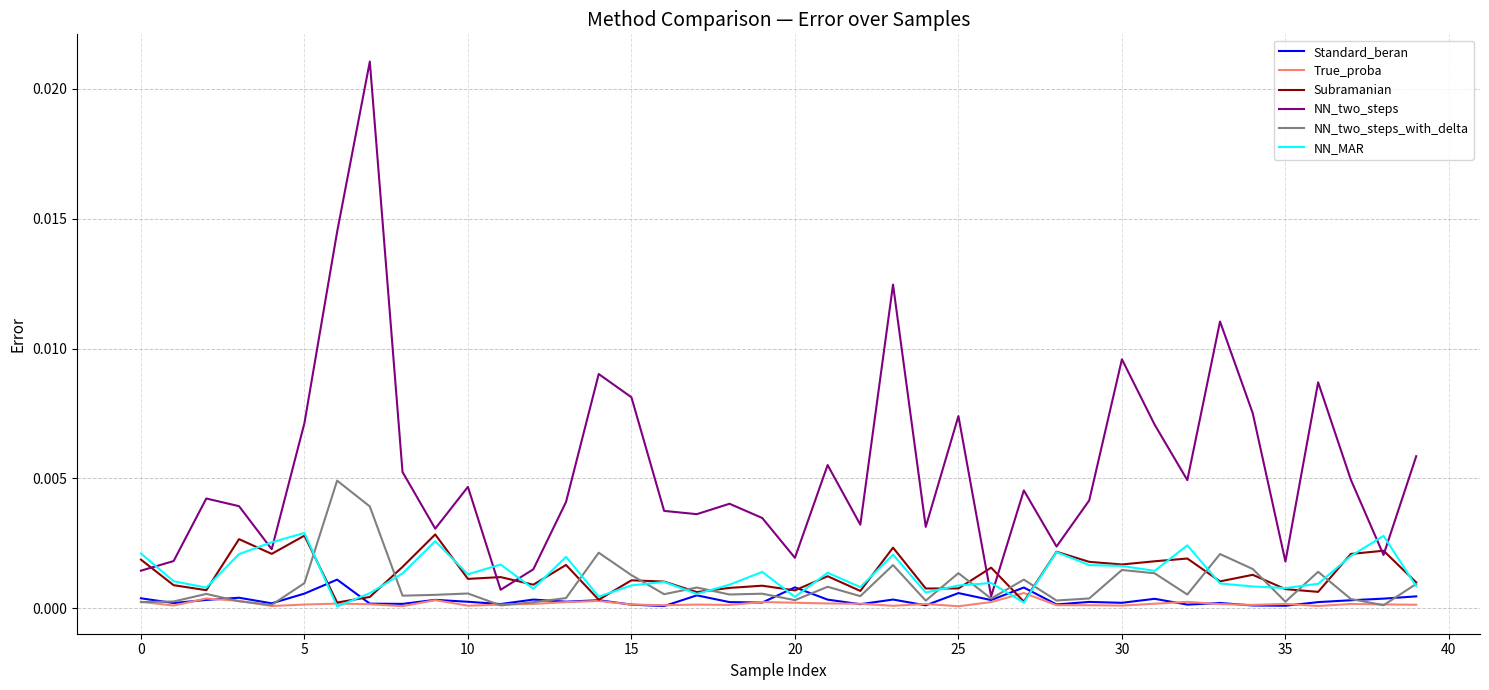

Which series has the largest total across all categories?

NN_two_steps